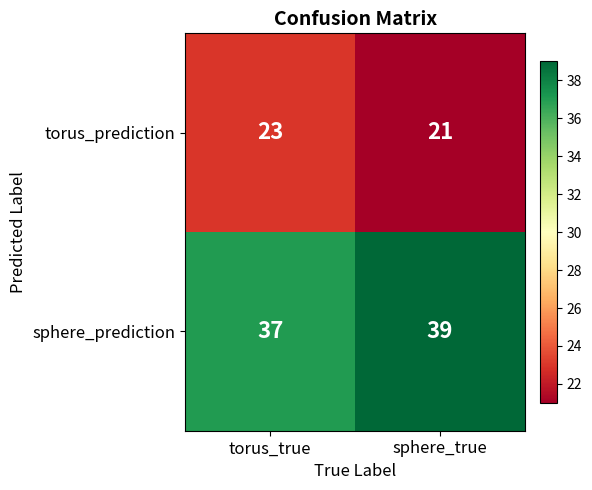

Rank the series at sphere_true from highest to lowest value.

sphere_prediction, torus_prediction